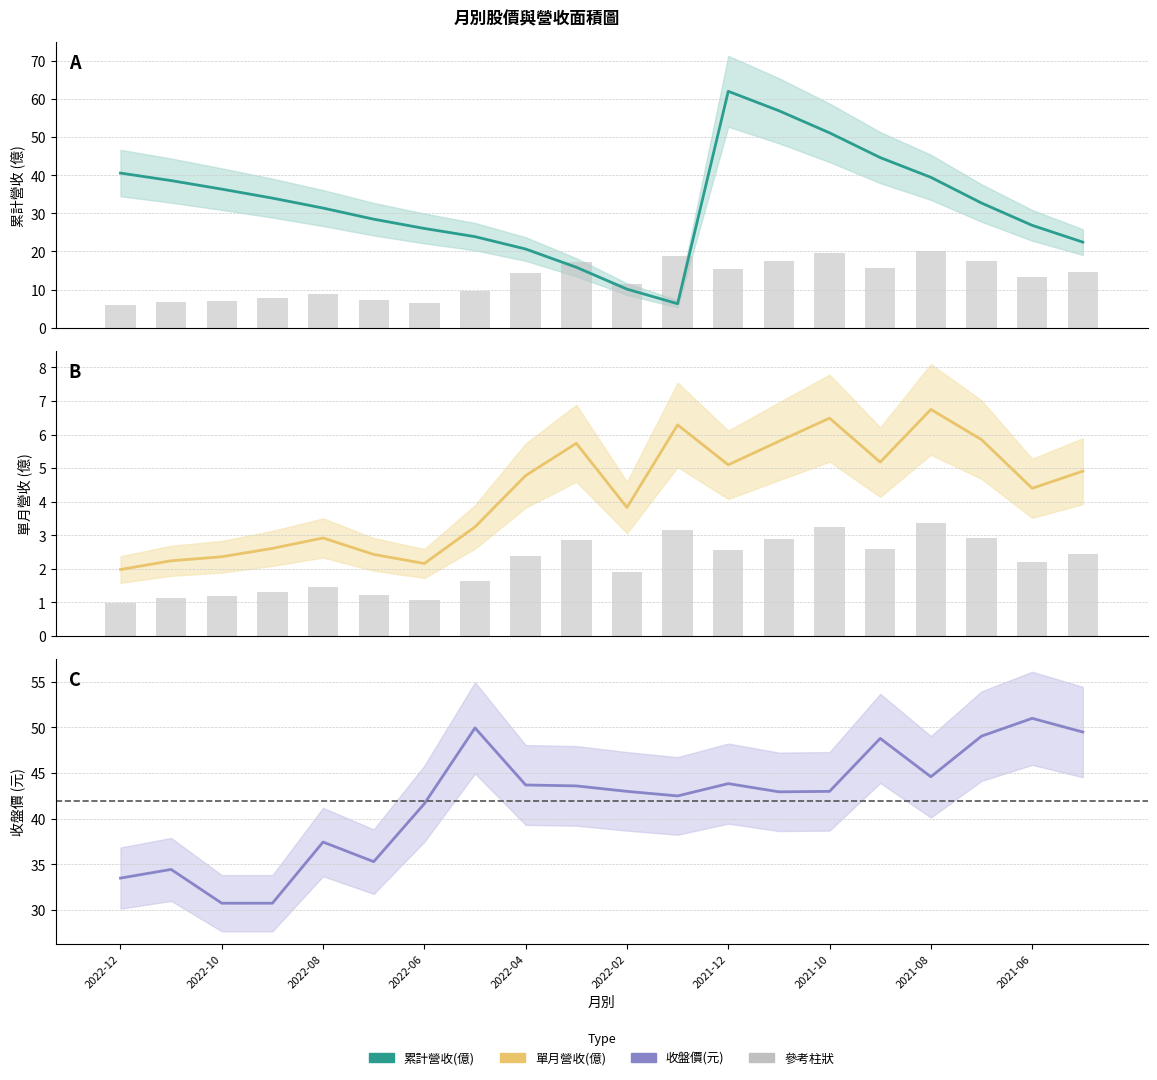

Reading right to left, transcribe all the data shown in this chart.

累計營收(億): 22.5	26.9	32.7	39.5	44.6	51.1	56.9	62.0	6.3	10.1	15.9	20.6	23.9	26.0	28.5	31.4	34.0	36.4	38.6	40.6
單月營收(億): 4.9	4.4	5.8	6.8	5.2	6.5	5.8	5.1	6.3	3.8	5.7	4.8	3.2	2.2	2.4	2.9	2.6	2.4	2.2	2.0
月增: 2.5	2.2	2.9	3.4	2.6	3.2	2.9	2.5	3.1	1.9	2.9	2.4	1.6	1.1	1.2	1.5	1.3	1.2	1.1	1.0
收盤價(元): 49.5	51.0	49.0	44.6	48.8	43.0	43.0	43.9	42.5	43.0	43.6	43.7	50.0	41.6	35.3	37.5	30.8	30.8	34.5	33.5